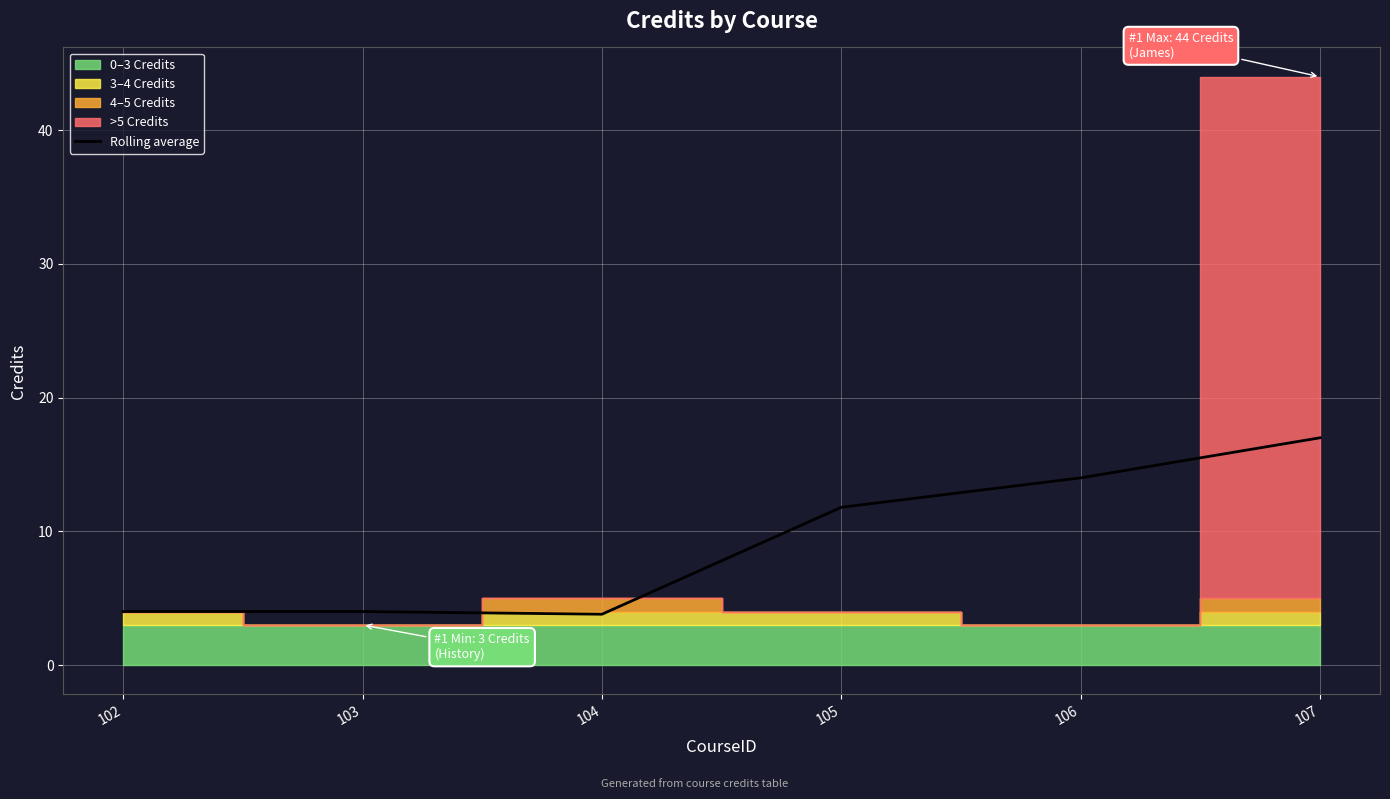

Where is the first local minimum?

104